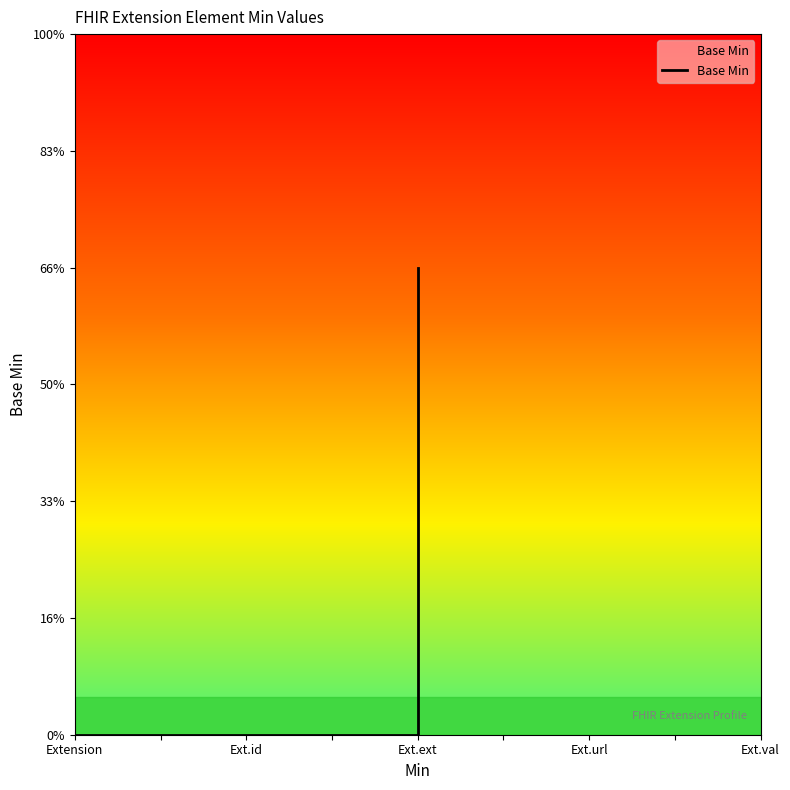

Rank the categories by value from lowest to highest.

Extension, Extension, Extension, Ext.ext, Ext.ext